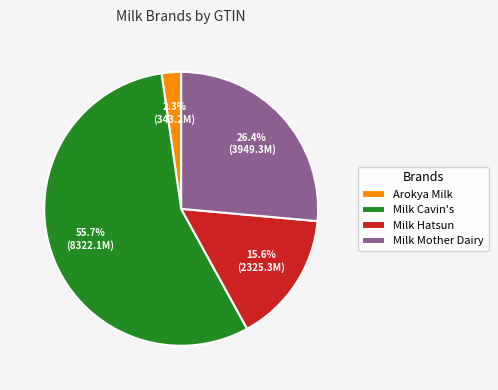

Which category has the smallest portion of the pie?

Arokya Milk